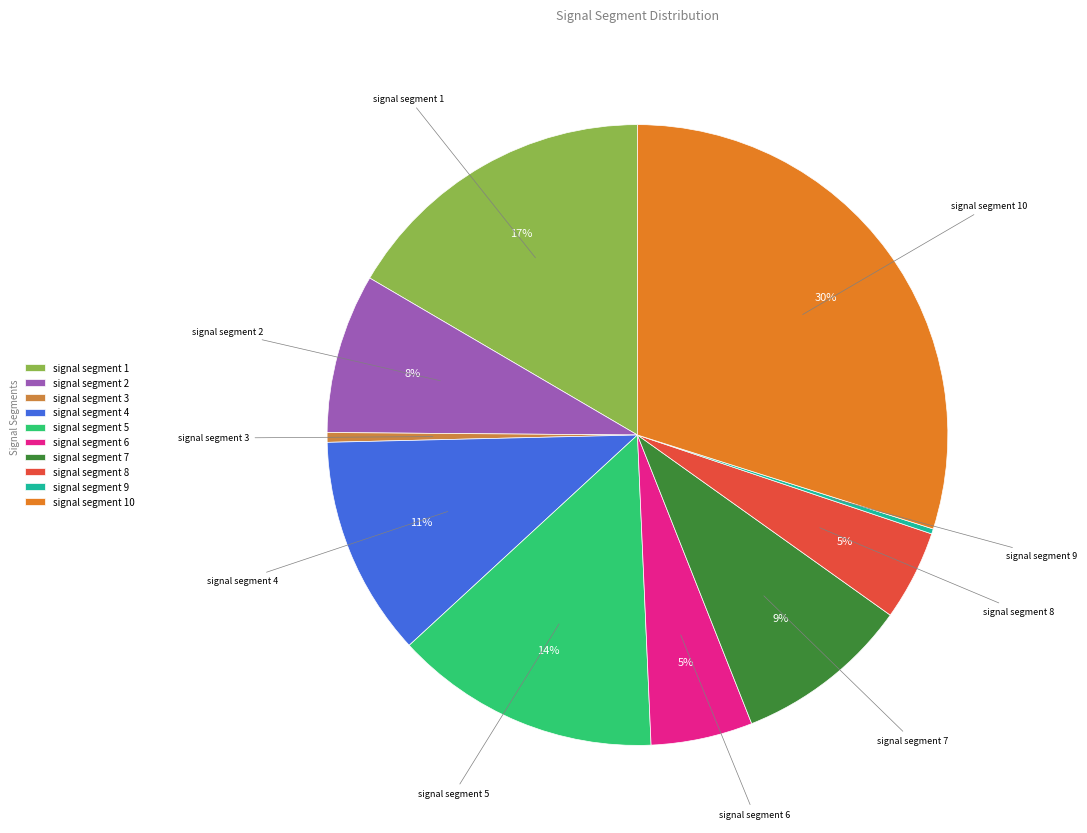

Does signal segment 8 represent more than half of the total?

No